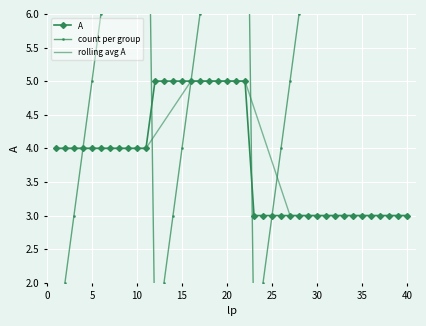

Is the value of A at 20 greater than the value of rolling avg A at 40?

Yes